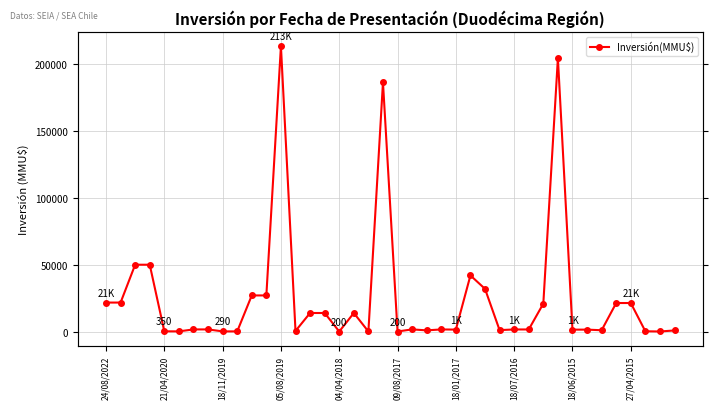

Where does the data first go above 1760?

24/08/2022